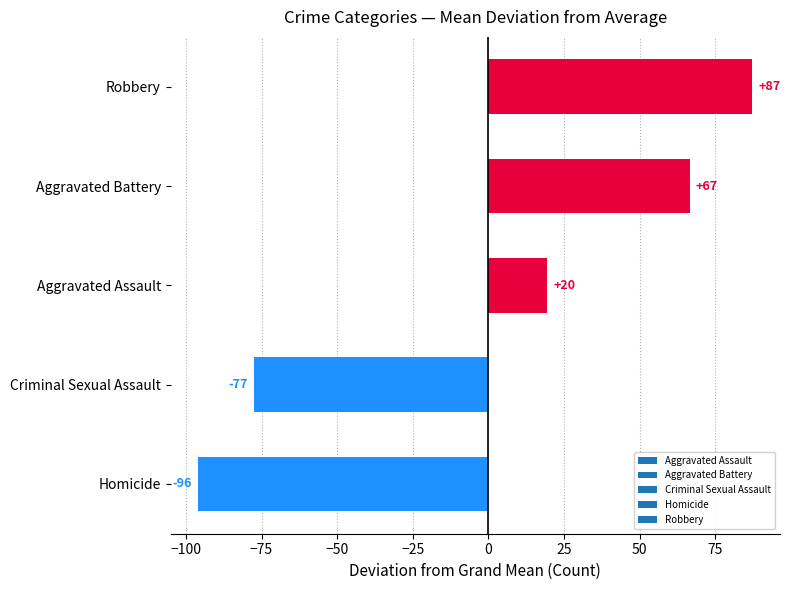

How many bars are there in total?

5